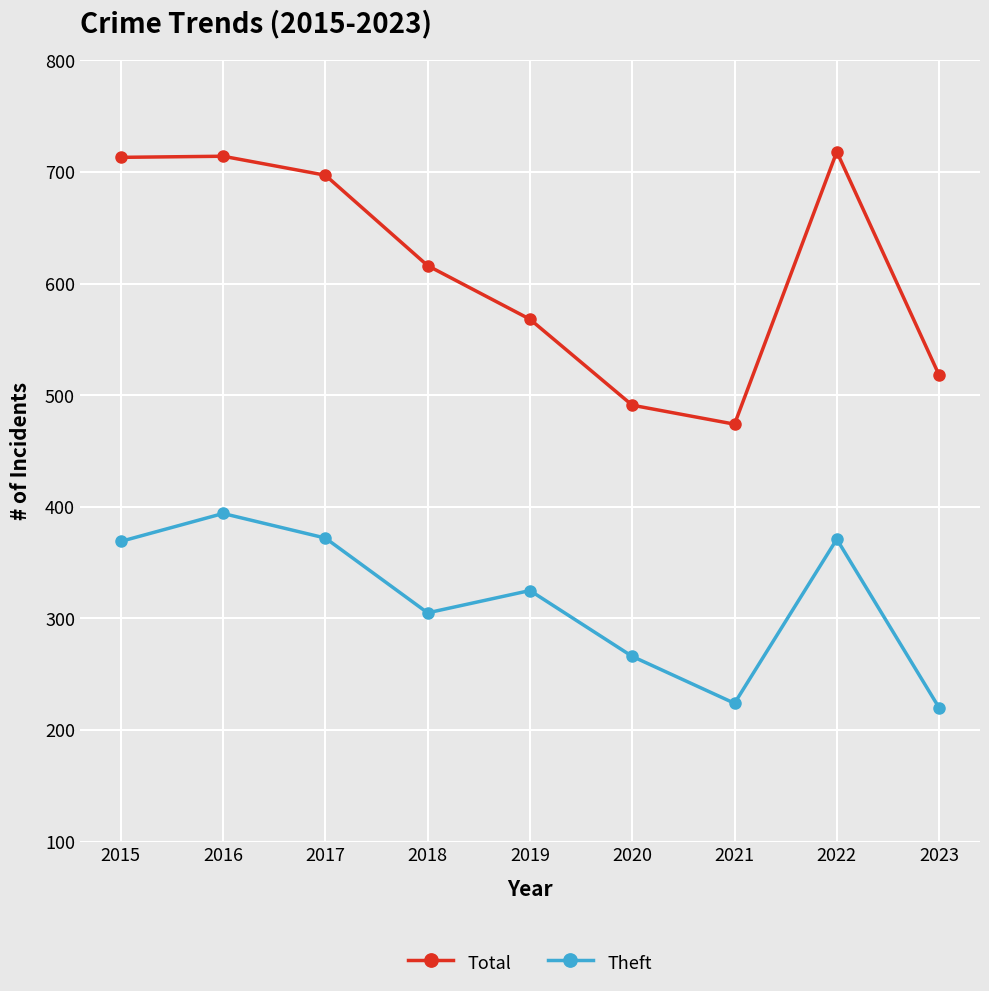

What is the approximate value of Total at 2015, to the nearest 50?

700